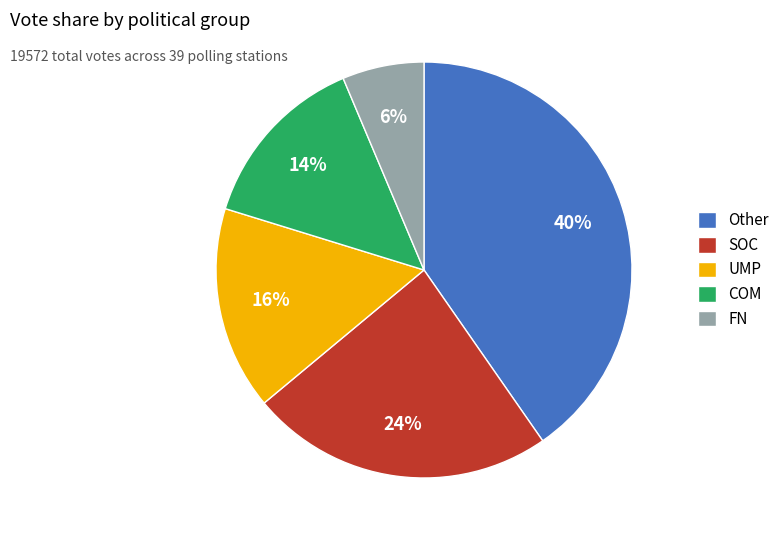

Between Other and COM, which is larger?

Other